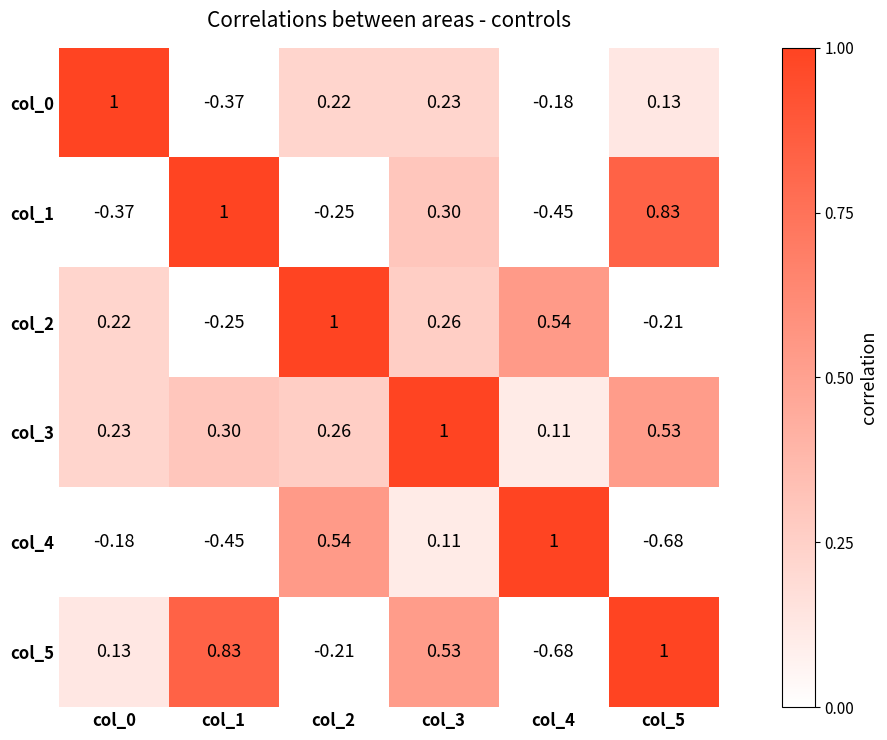

How many distinct data groups are displayed?

6